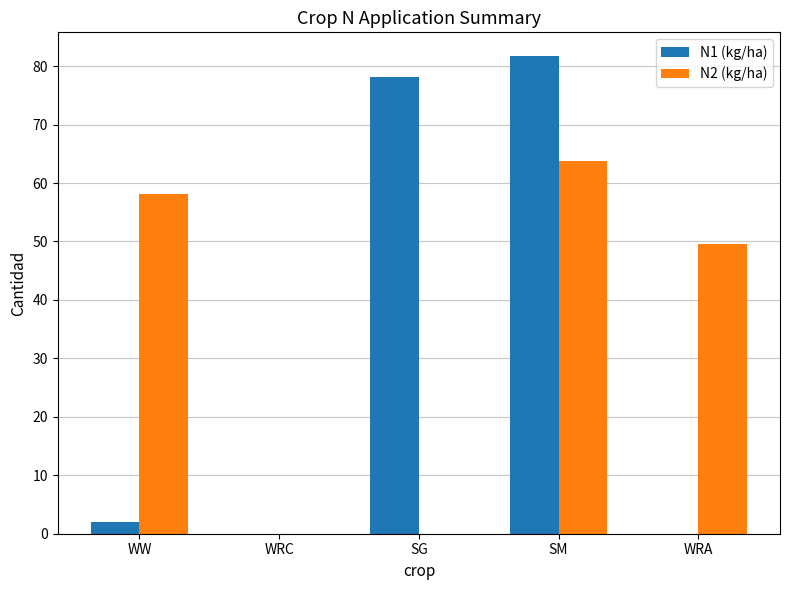

What is the maximum value for N1 (kg/ha)?

81.7